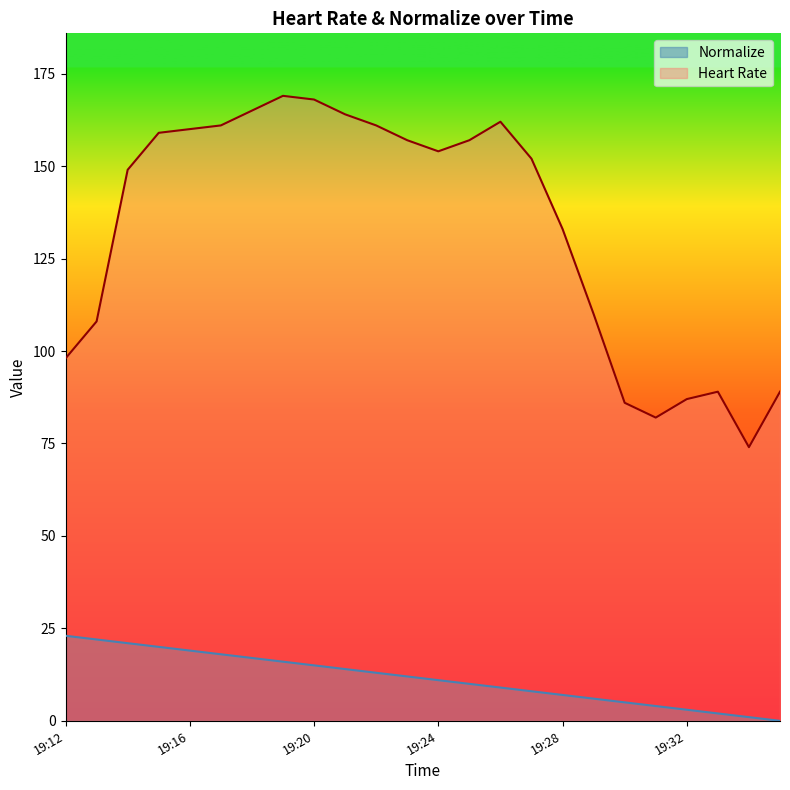

Reading right to left, extract all data points from this chart.

Normalize: 19:35=0	19:34=1	19:33=2	19:32=3	19:31=4	19:30=5	19:29=6	19:28=7	19:27=8	19:26=9	19:25=10	19:24=11	19:23=12	19:22=13	19:21=14	19:20=15	19:19=16	19:18=17	19:17=18	19:16=19	19:15=20	19:14=21	19:13=22	19:12=23
Heart Rate: 19:35=89	19:34=74	19:33=89	19:32=87	19:31=82	19:30=86	19:29=110	19:28=133	19:27=152	19:26=162	19:25=157	19:24=154	19:23=157	19:22=161	19:21=164	19:20=168	19:19=169	19:18=165	19:17=161	19:16=160	19:15=159	19:14=149	19:13=108	19:12=98